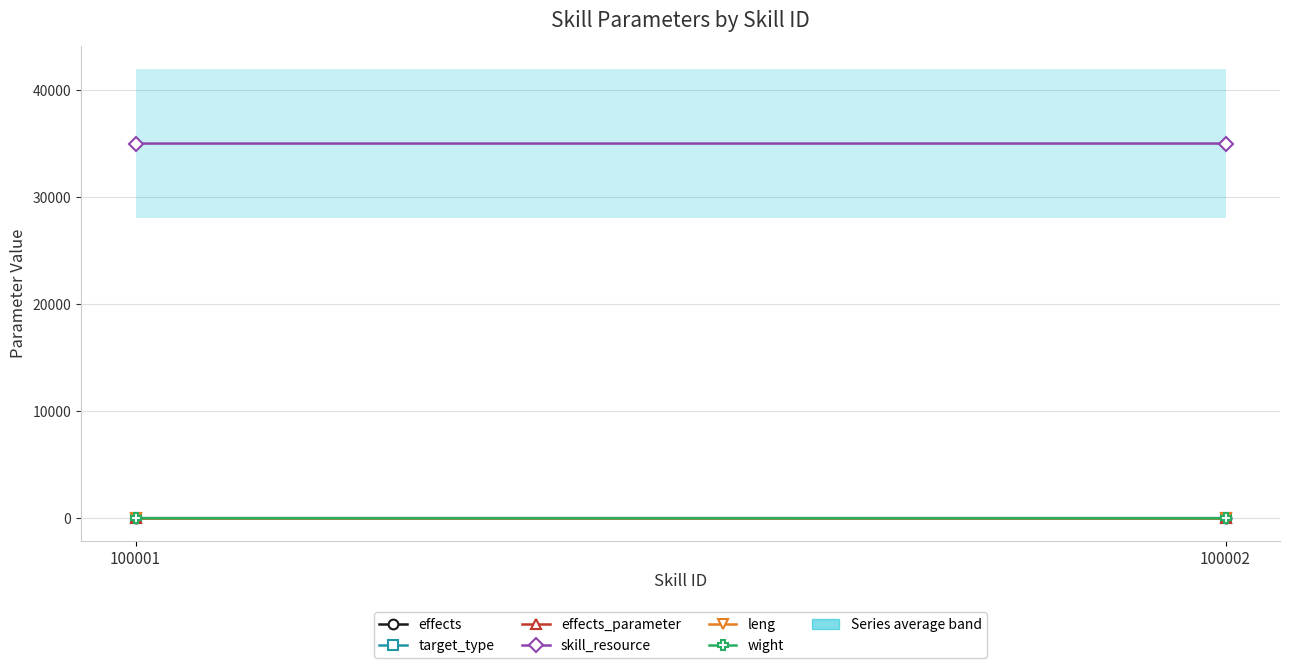

What are all the series names shown in the legend?

effects, target_type, effects_parameter, skill_resource, leng, wight